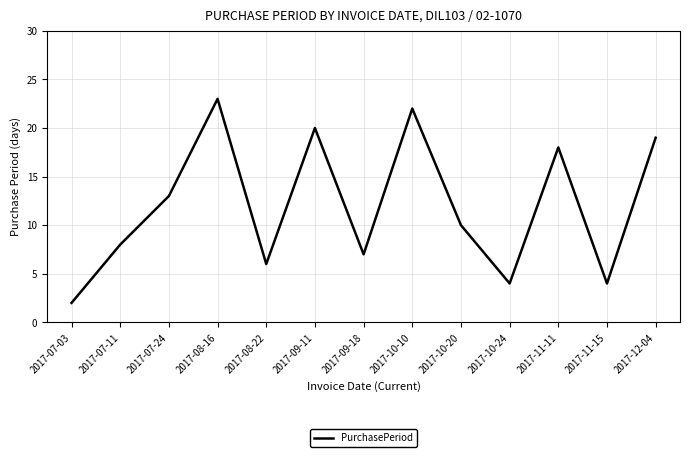

What is the ratio of the value at 2017-11-15 to the value at 2017-10-24?

1.0